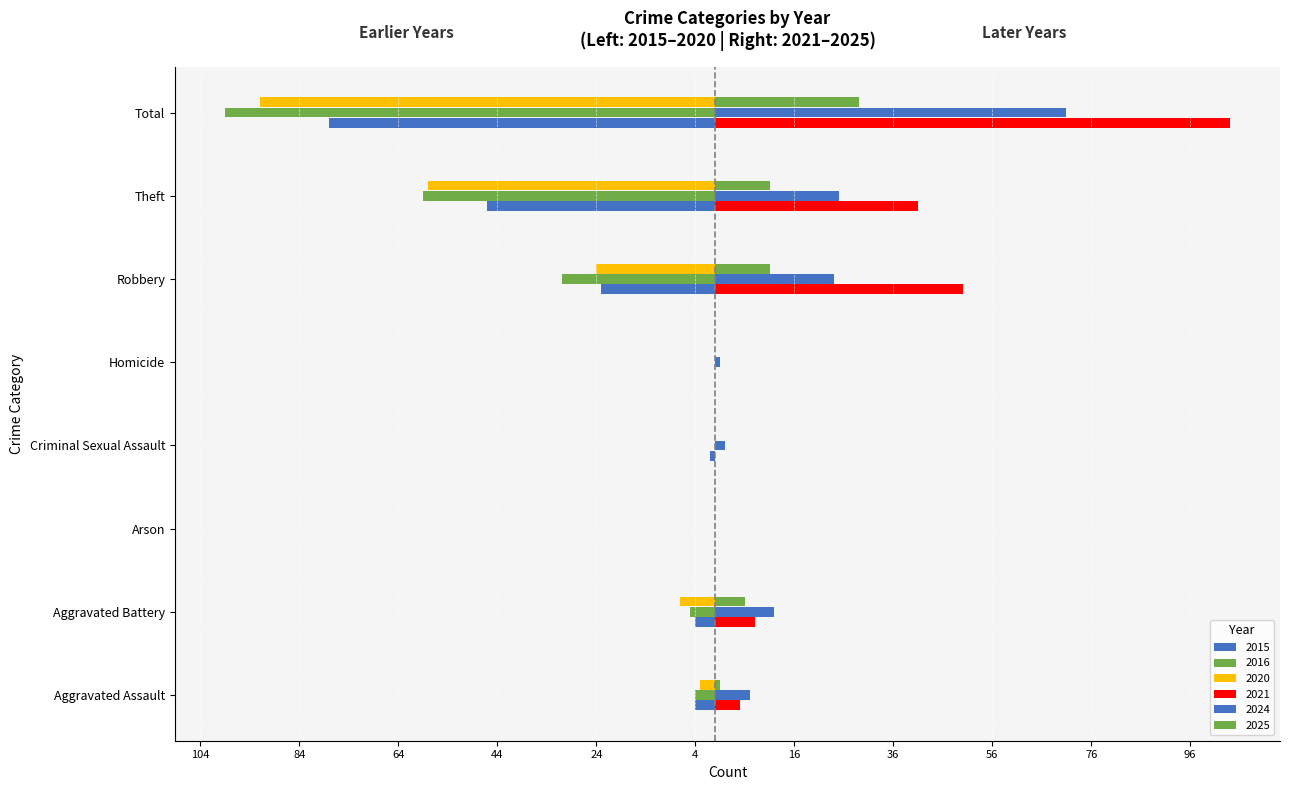

Which series has the largest total across all categories?

2021